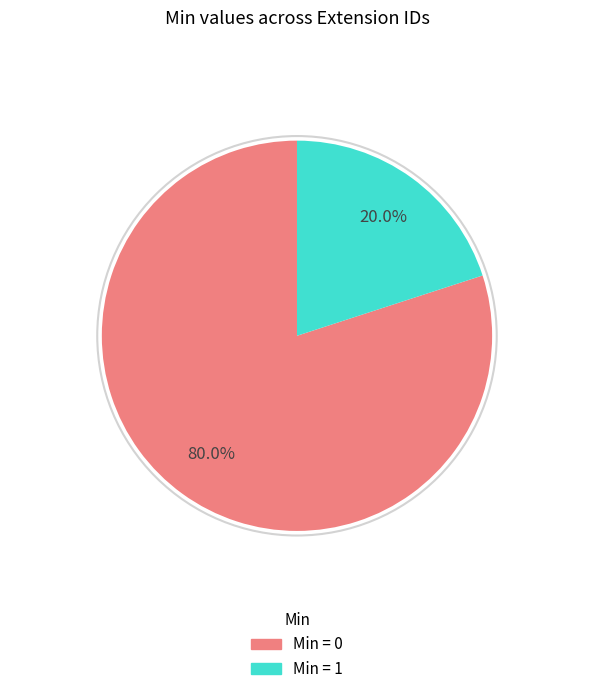

Is there a majority slice in this chart?

Yes